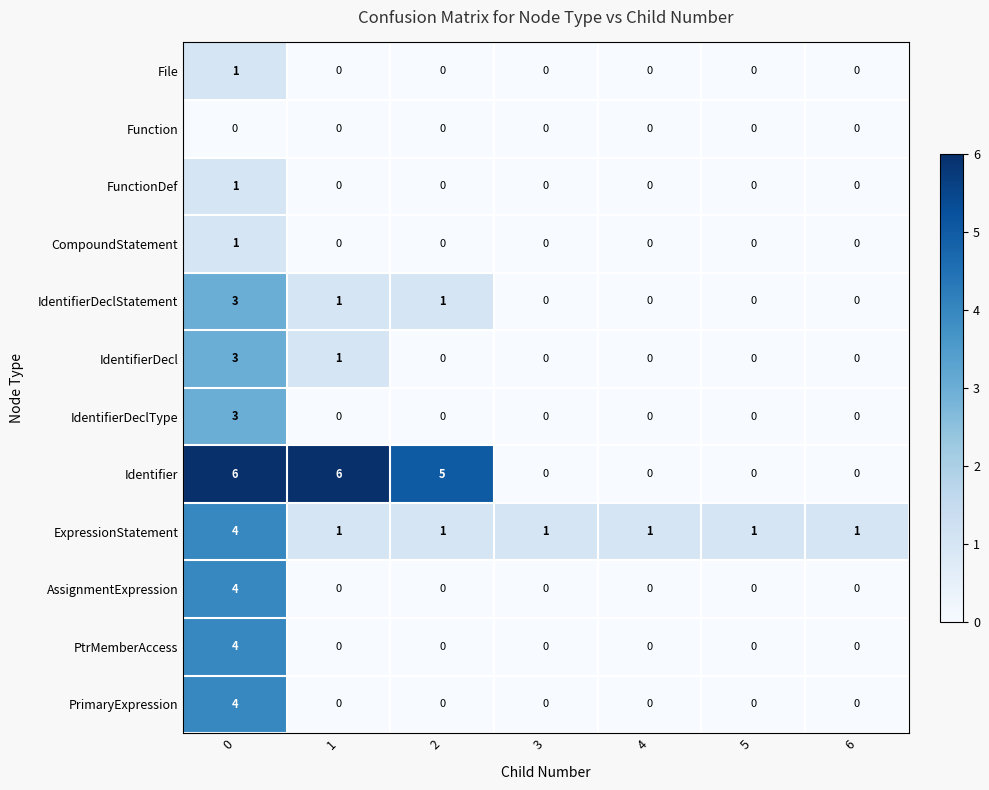

Which series has the widest spread of values?

Identifier